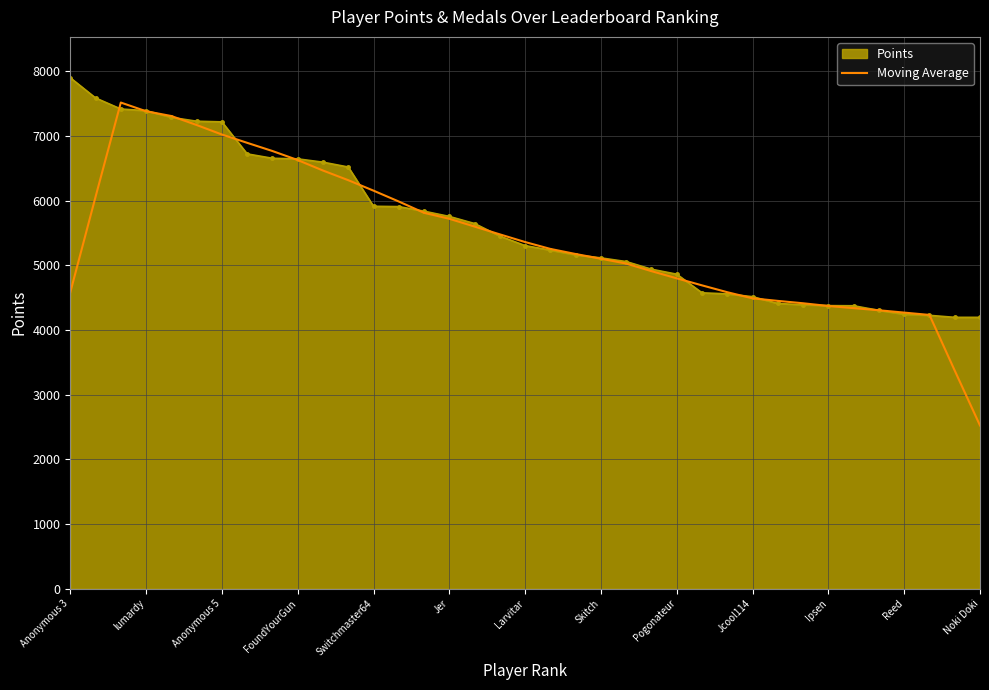

Which series has the widest spread of values?

Moving Average